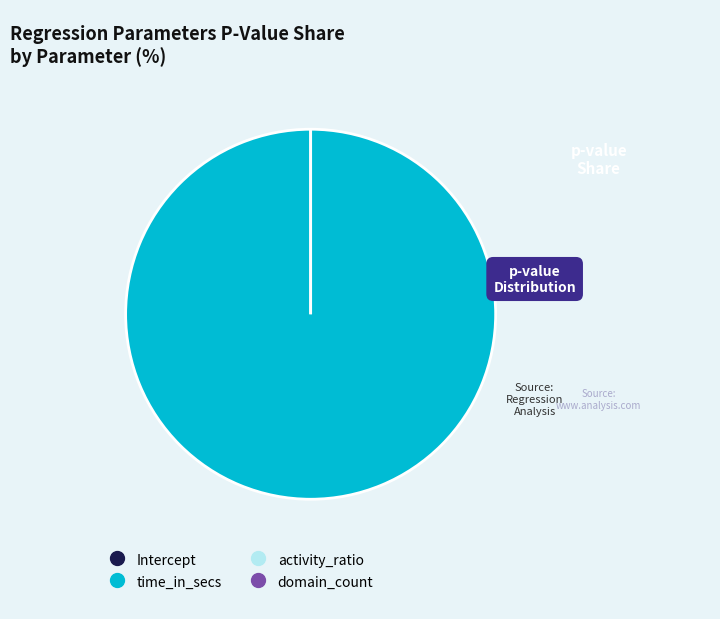

Which has a higher value, activity_ratio or time_in_secs?

time_in_secs